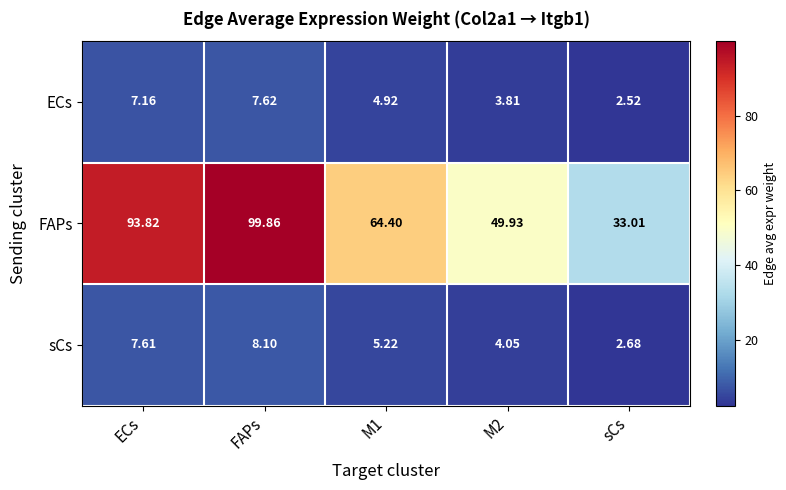

Which series has the largest total across all categories?

FAPs